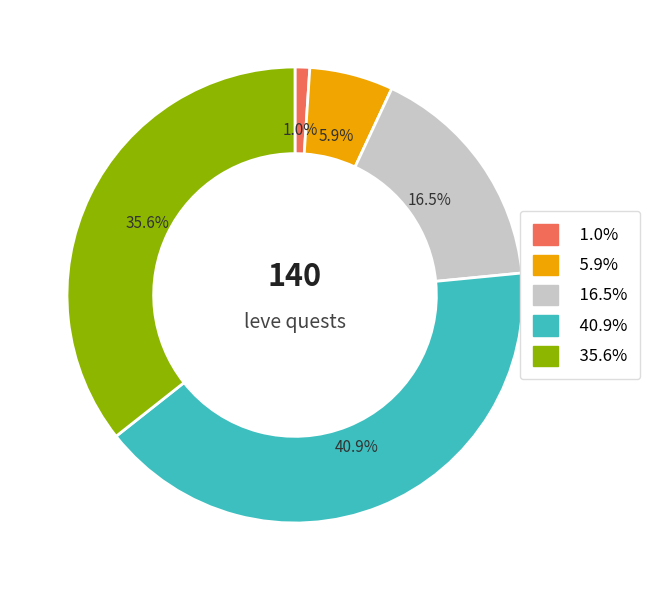

Is there a majority slice in this chart?

No